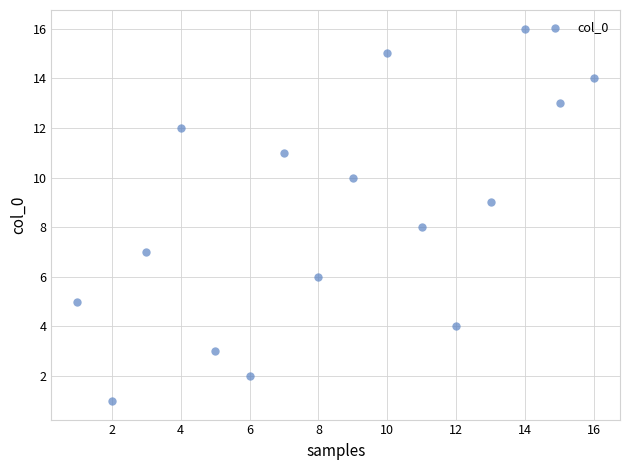

What is the range of Y values (max minus min)?

15